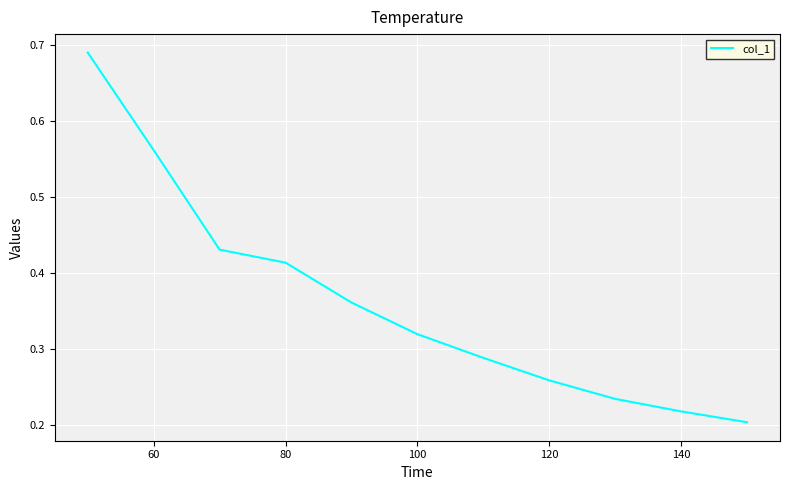

What is the difference between the maximum and minimum values?

0.5